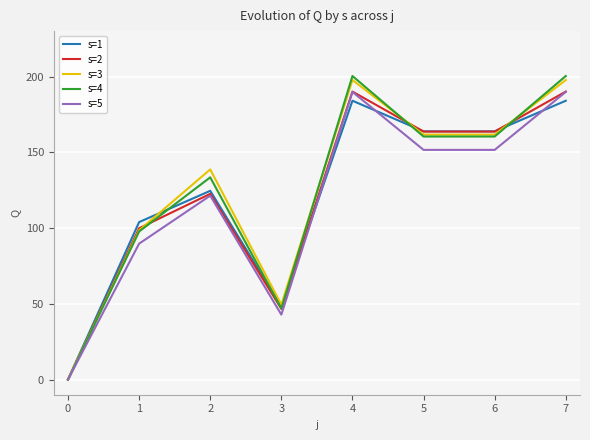

Does the chart display data point markers on the line(s)?

No